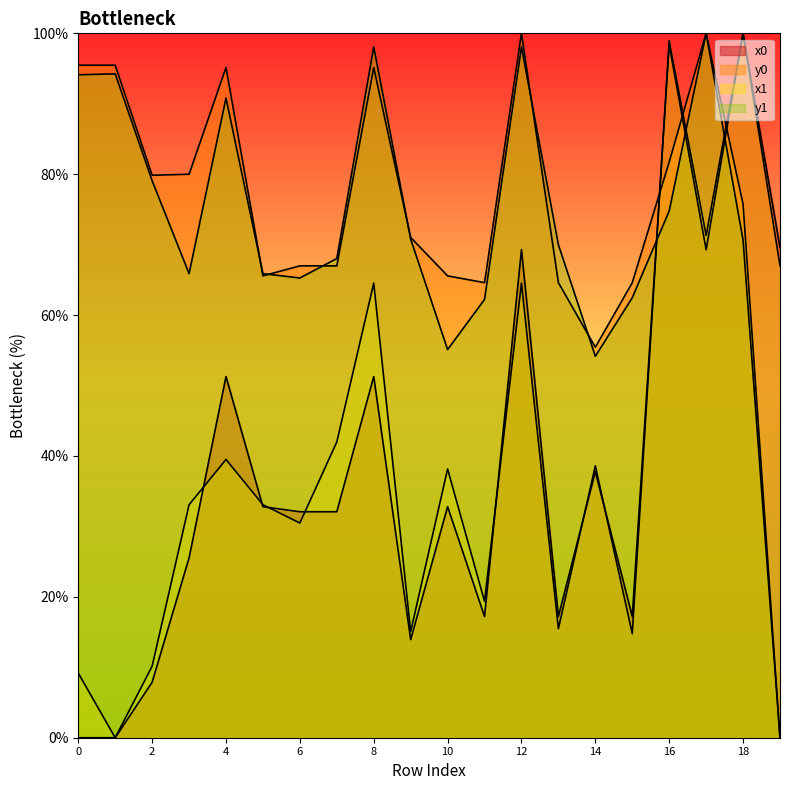

What is the value of the y0 point at the 2nd from the left?

95.5